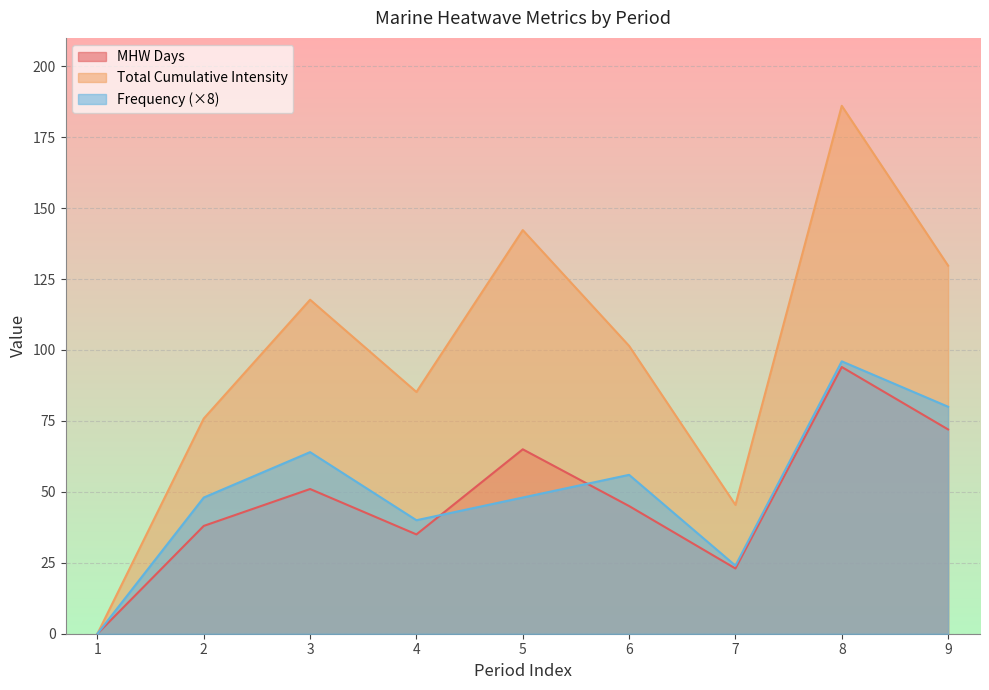

What is the difference between the second highest and second lowest values in the frequency series?

56.0